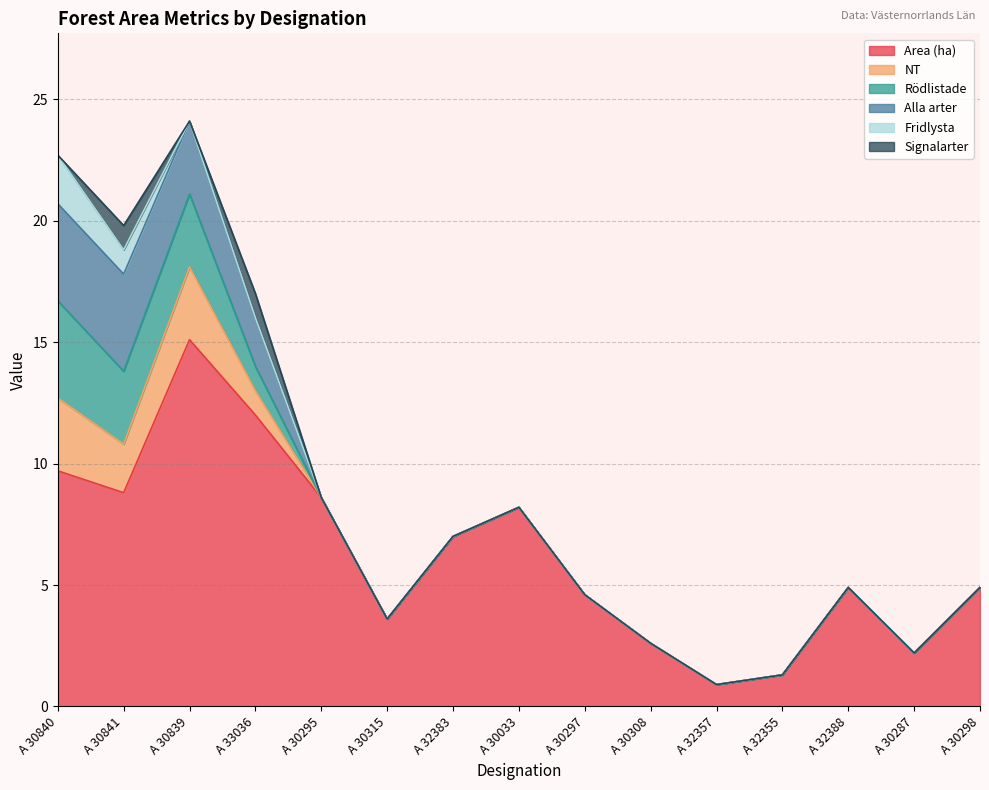

True or false: NT has a value of 3.0 at A 30839.

True